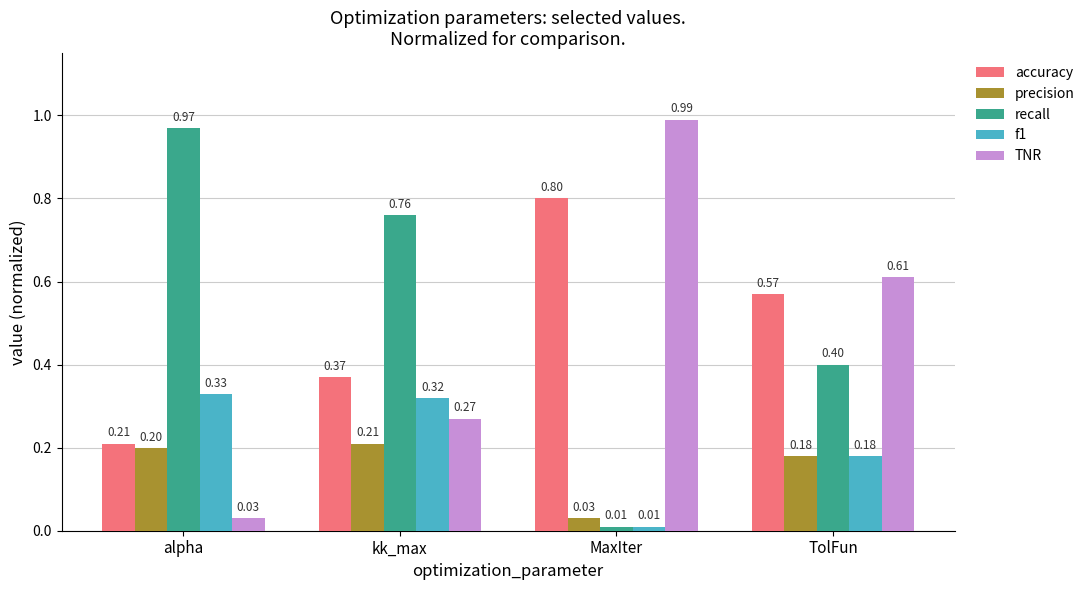

Count the number of data series in this chart.

5